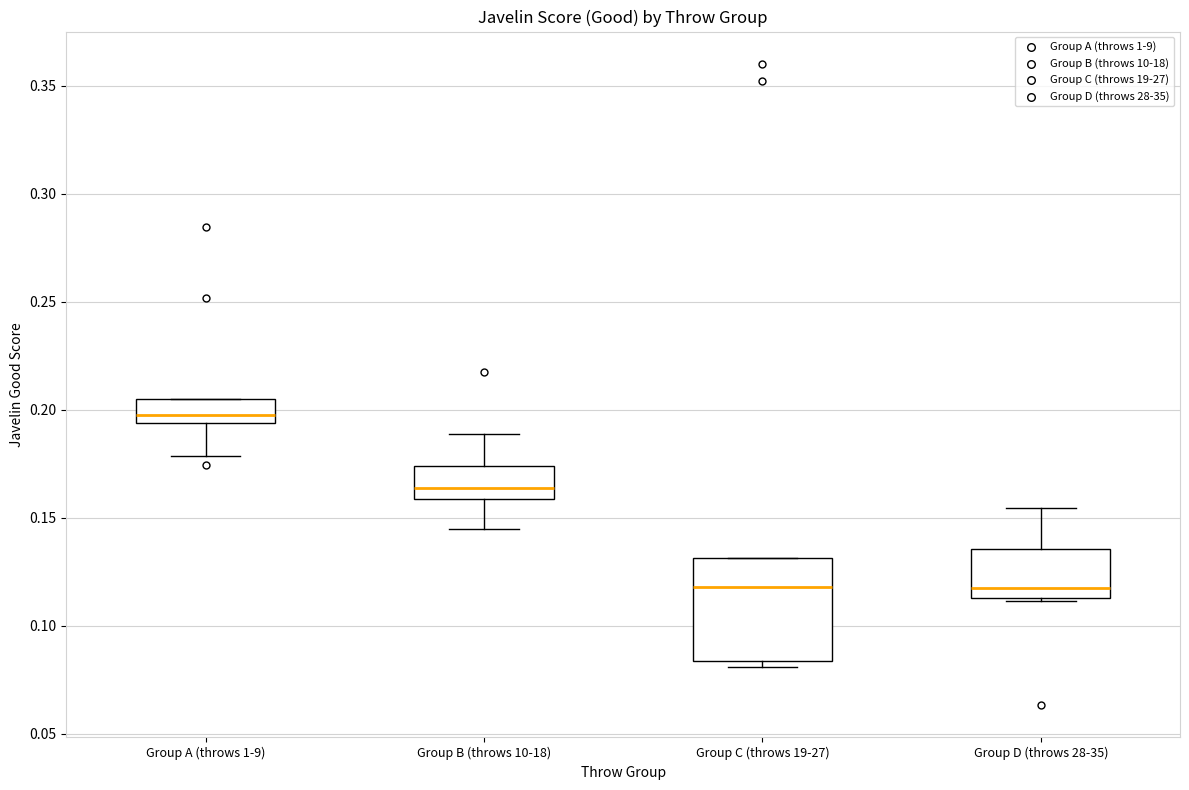

Which box is the tallest, from its lower edge to its upper edge?

Group C (throws 19-27)